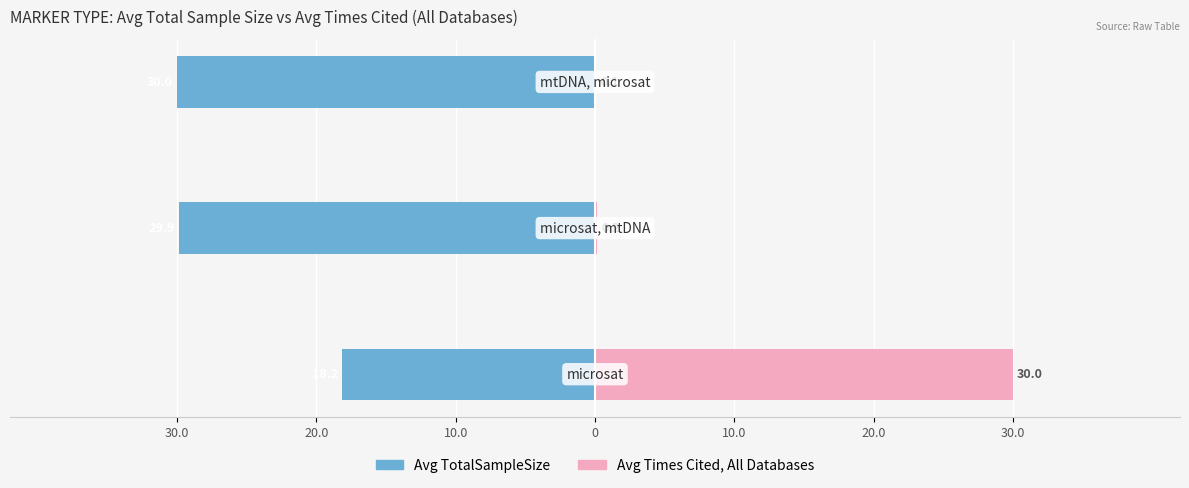

What is the difference between the maximum and minimum values in the Avg TotalSampleSize series?

11.8